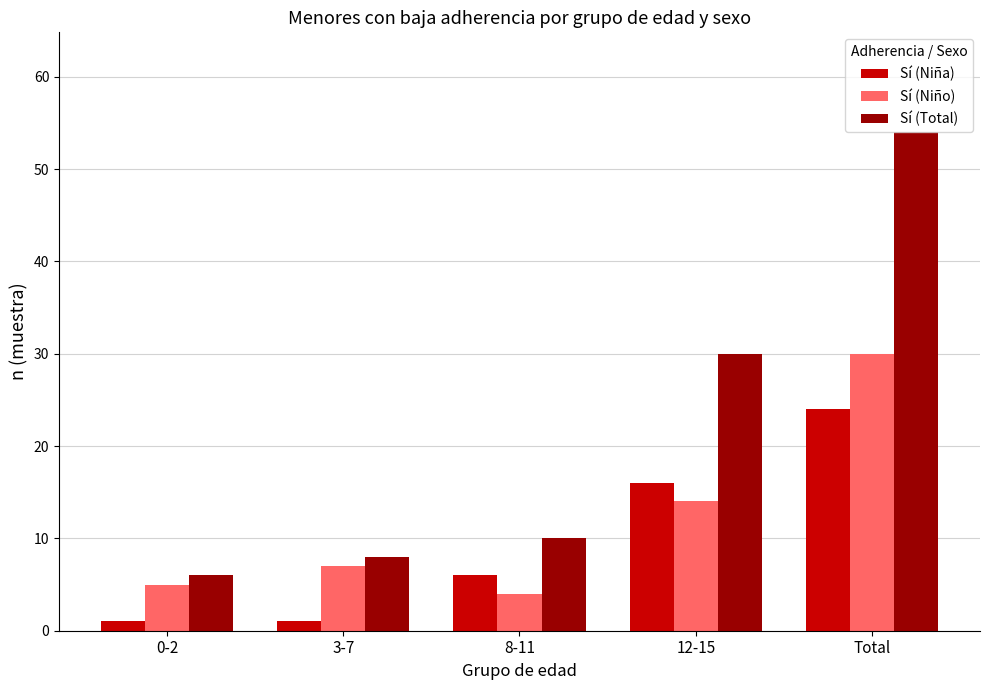

What is the sum of all Sí (Niña) values?

48